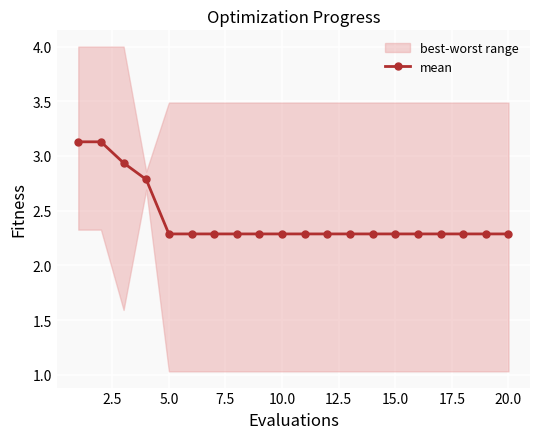

What is the greatest value displayed?

3.1